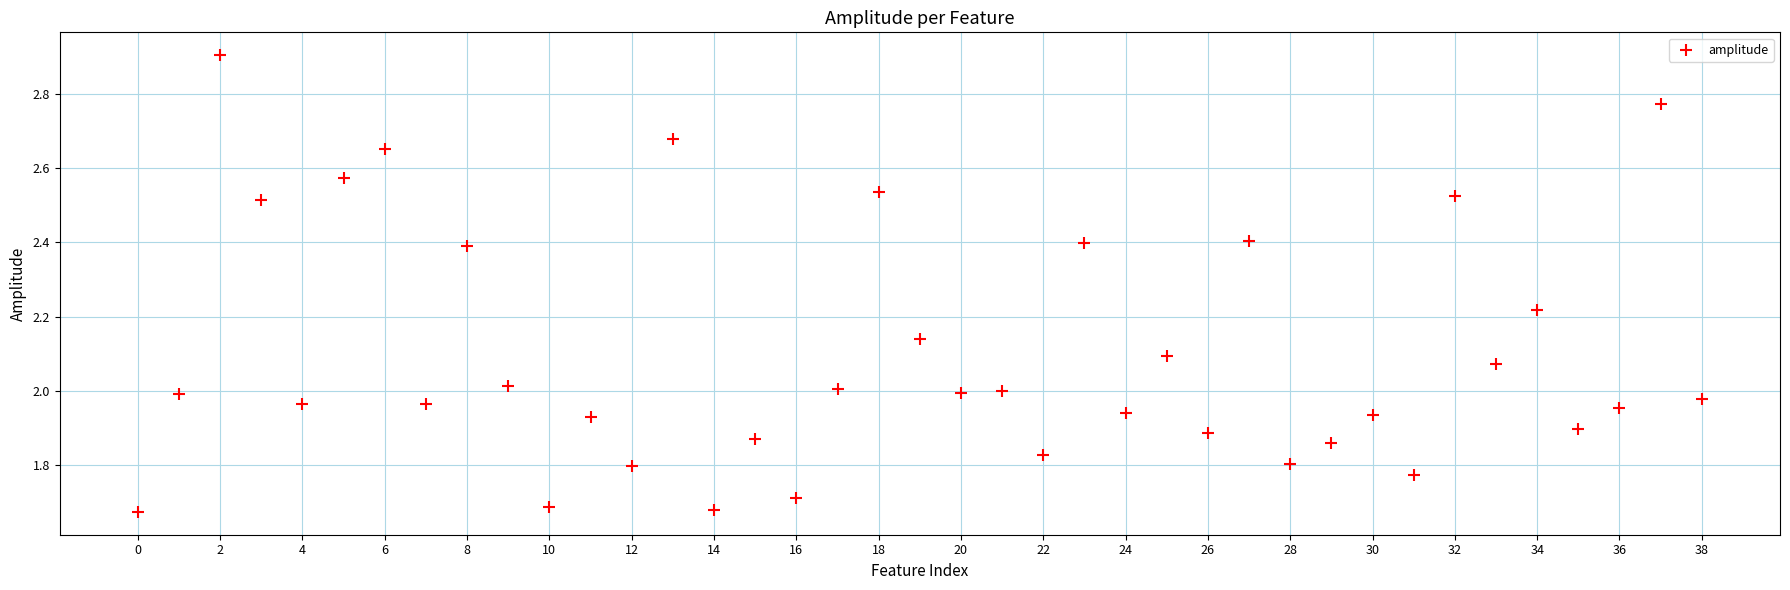

What is the range of Y values (max minus min)?

1.2